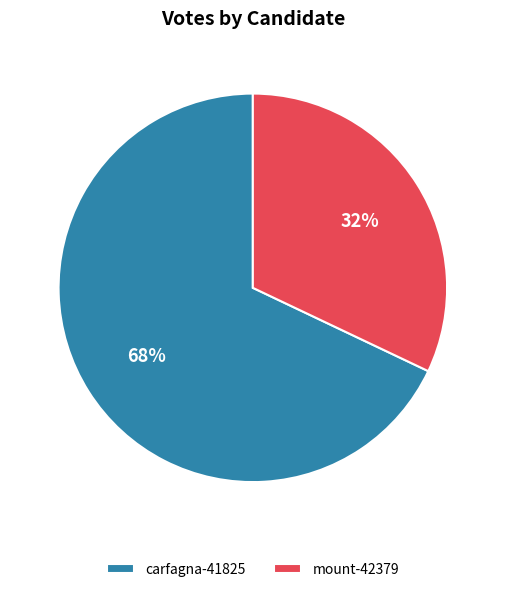

What percentage is the mount-42379 slice, to the nearest percent?

32%